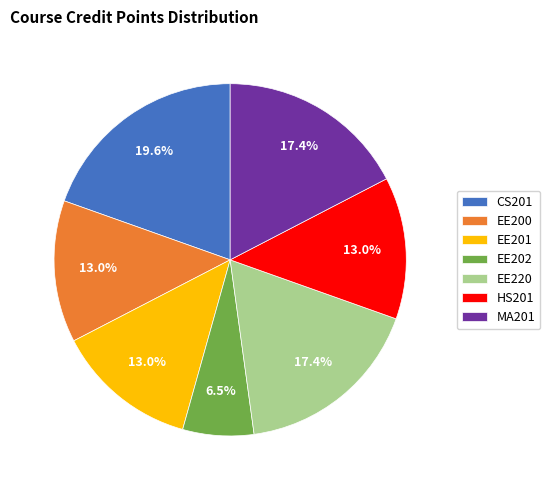

How many segments does this pie chart have?

7